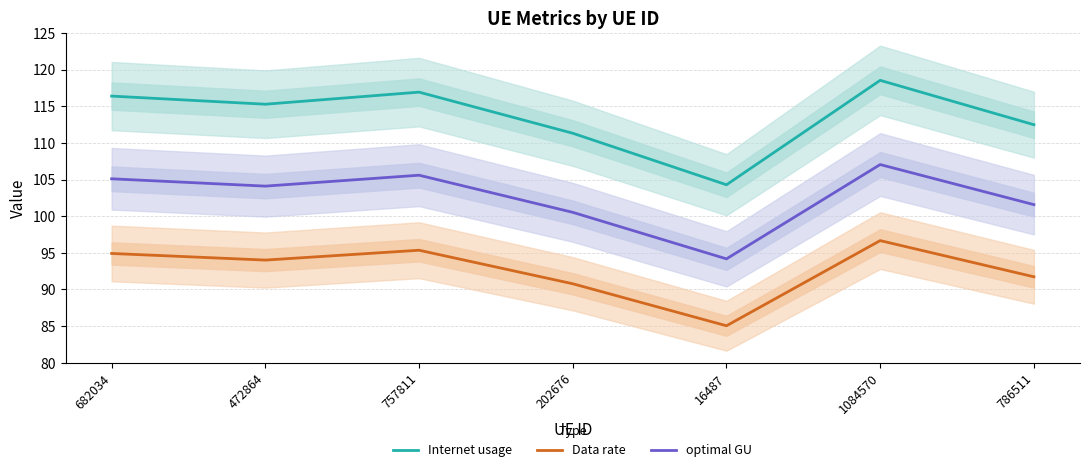

What is the value of the Data rate point at the 6th from the left?

96.7